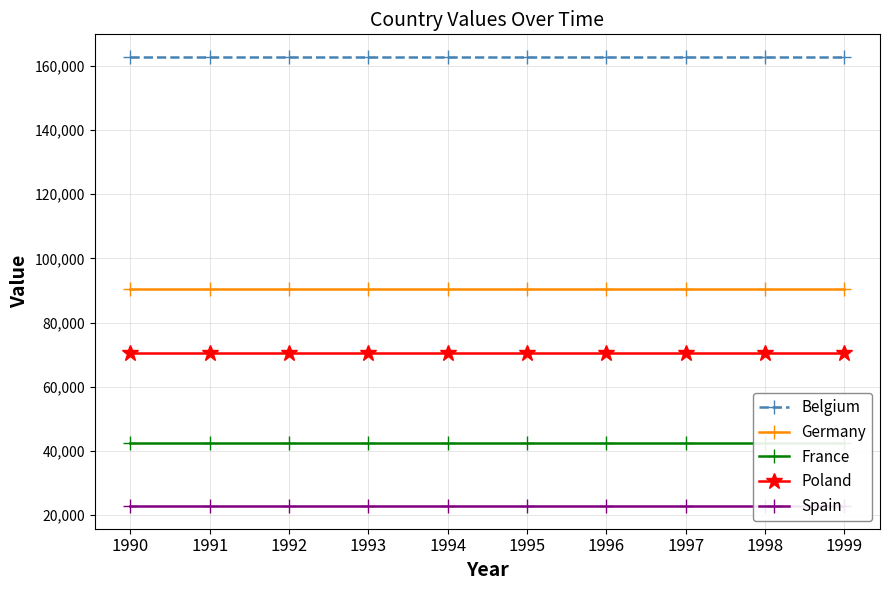

Which series has the largest range (max minus min)?

Belgium